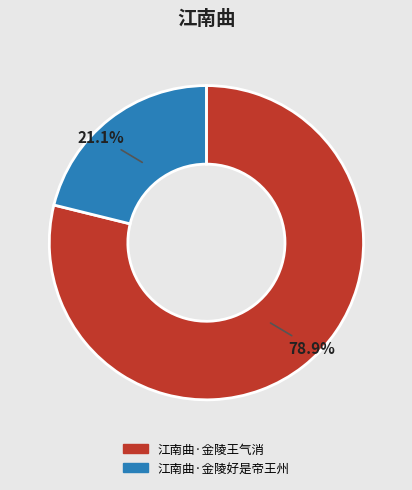

To the nearest percent, what is the combined percentage of 江南曲·金陵王气消 and 江南曲·金陵好是帝王州?

100%